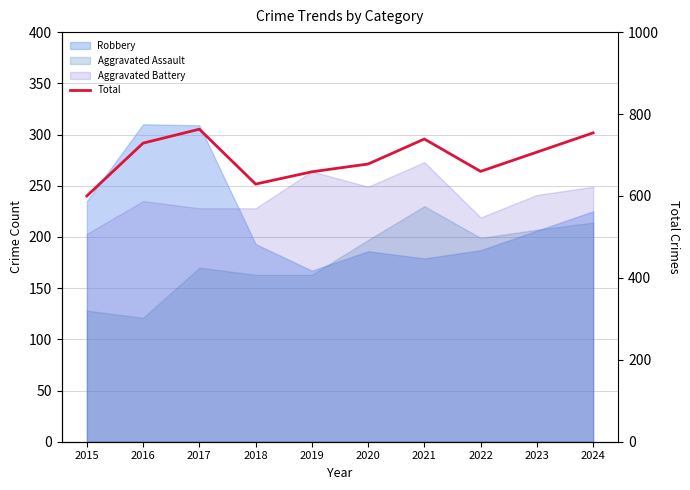

Between 2022 and 2023, which is larger?

2023